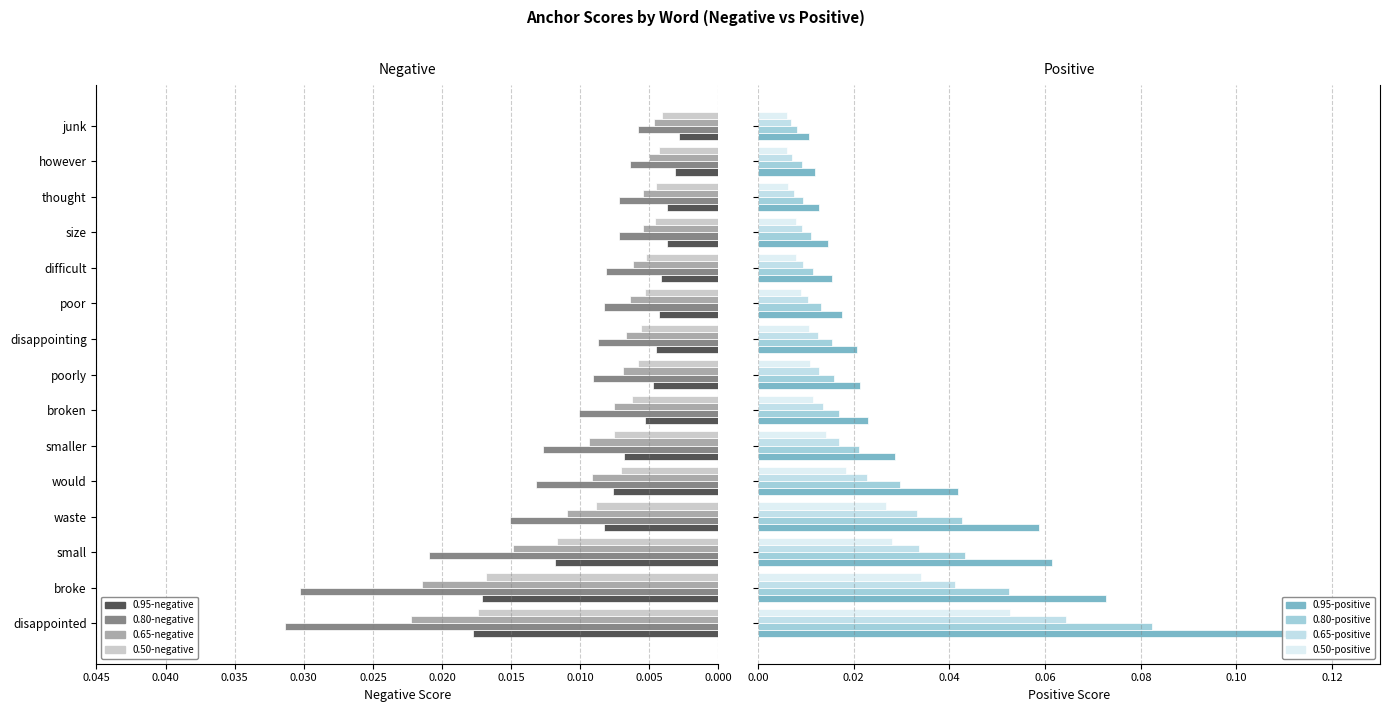

What is the label of the 10th bar from the right?

smaller